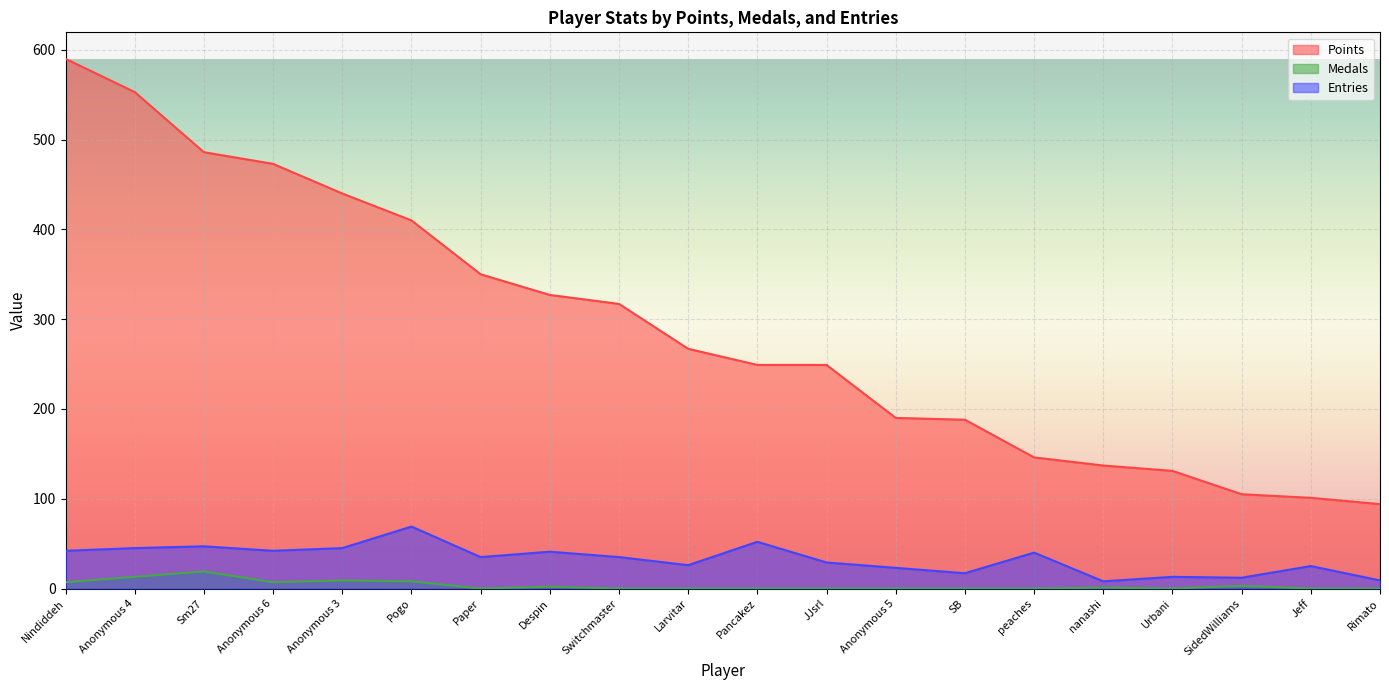

Reading left to right, extract all data points from this chart.

Points: 590	553	486	473	440	410	350	327	317	267	249	249	190	188	146	137	131	105	101	94
Medals: 7	13	19	7	9	8	0	2	0	0	0	0	0	0	0	1	0	3	0	0
Entries: 42	45	47	42	45	69	35	41	35	26	52	29	23	17	40	8	13	12	25	9